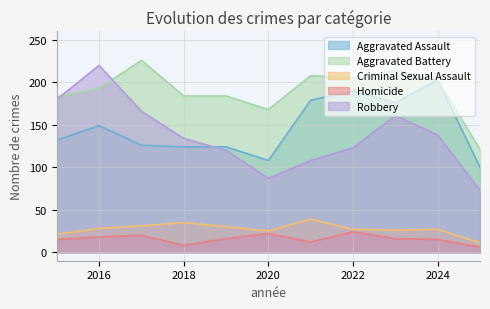

Between 2020 and 2023, which is larger?

2023